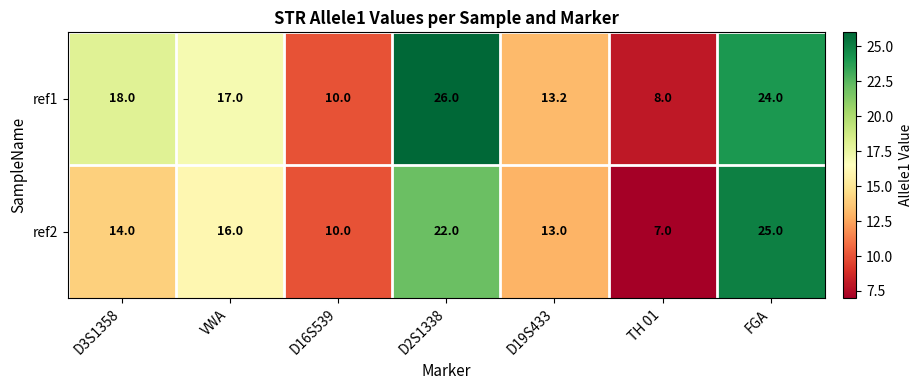

Count the number of data series in this chart.

2